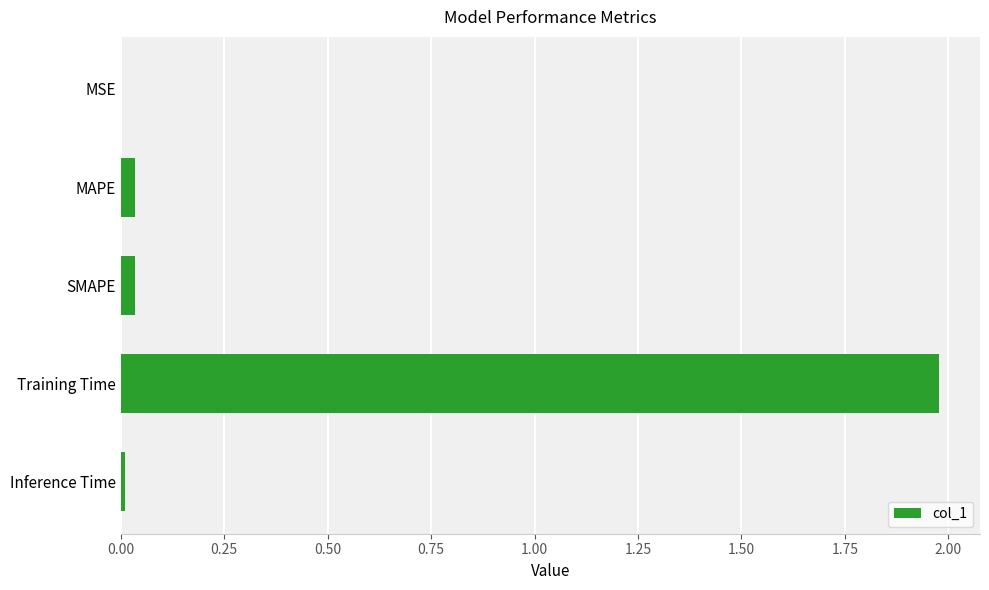

The chart shows a value of 0.0 at MAPE. True or false?

True